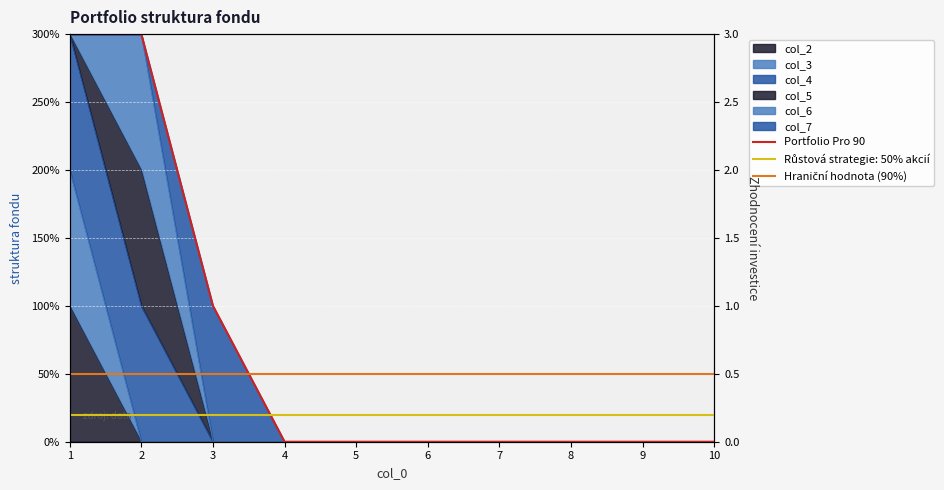

Count the number of categories in the chart.

10